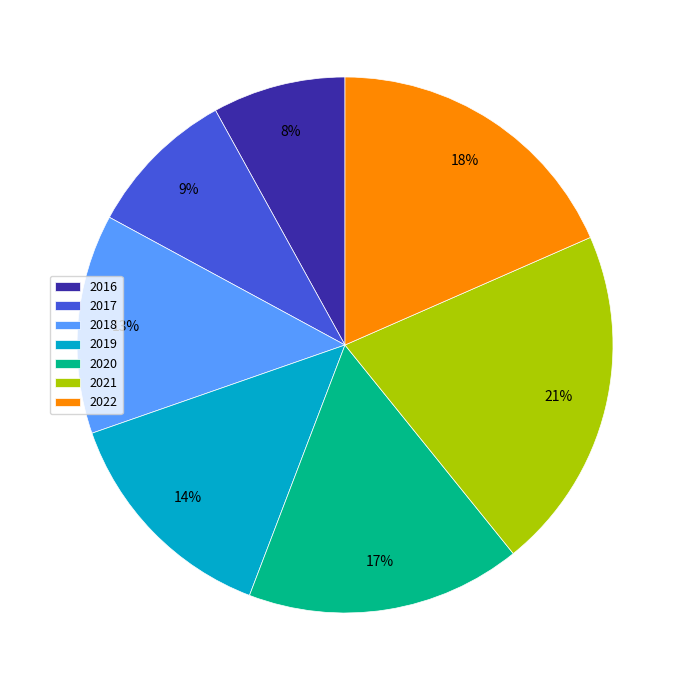

Count the number of slices in the pie.

7